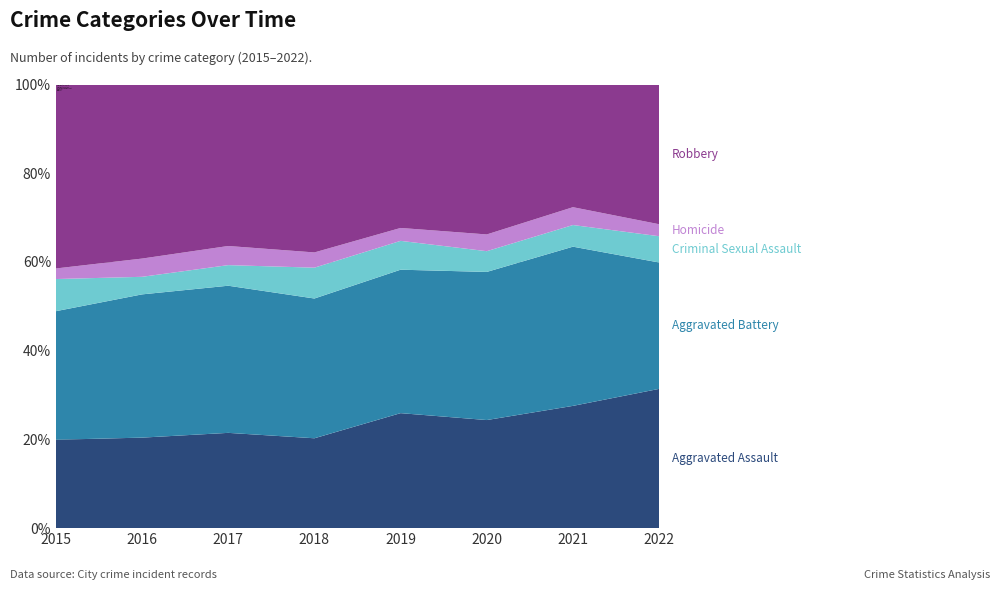

Reading left to right, extract all data points from this chart.

Aggravated Assault: 209	273	259	236	303	297	288	302
Aggravated Battery: 304	432	400	367	378	407	375	274
Criminal Sexual Assault: 76	53	56	81	76	57	51	57
Homicide: 25	55	52	40	34	46	42	26
Robbery: 435	525	439	441	378	412	289	303